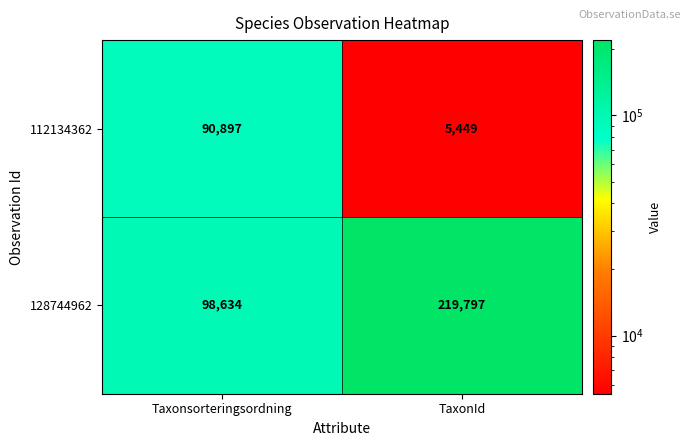

What is the difference between the 128744962 values at TaxonId and Taxonsorteringsordning?

121163